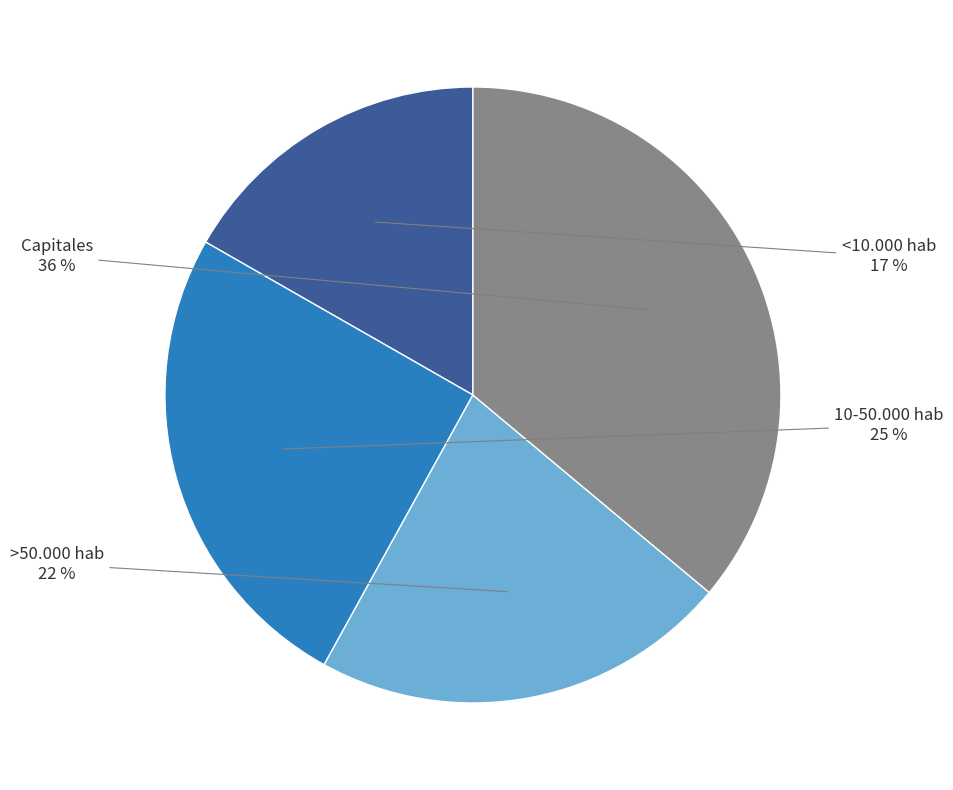

Combined, do <10.000 hab and >50.000 hab account for over 50%?

No